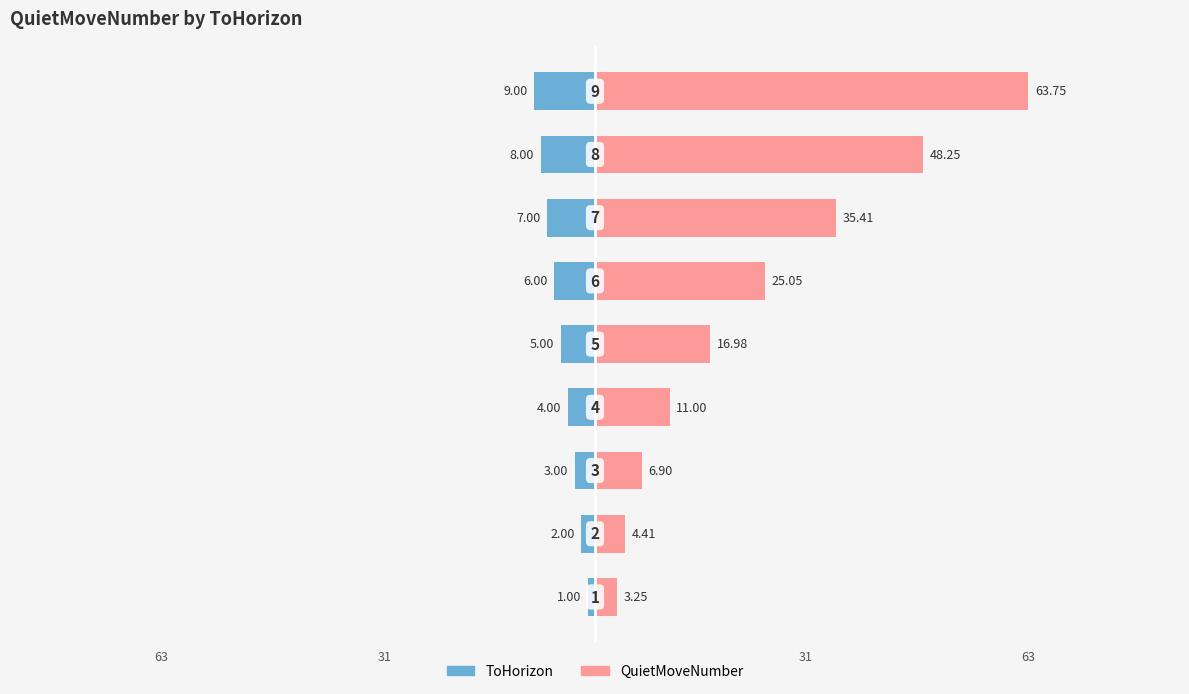

How many categories are shown in the chart?

9